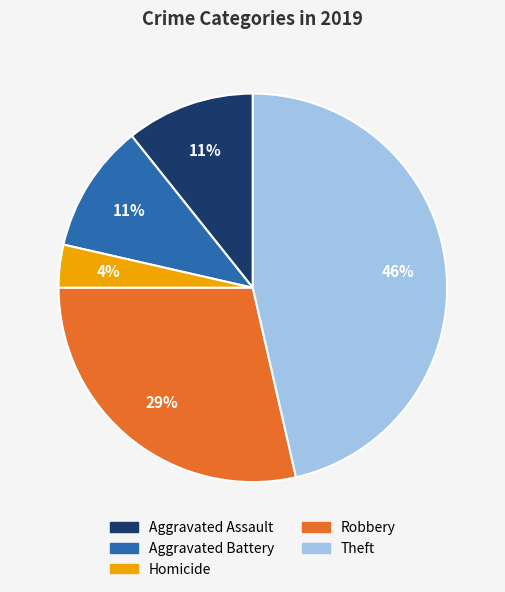

What percentage is the Aggravated Assault slice, to the nearest percent?

11%